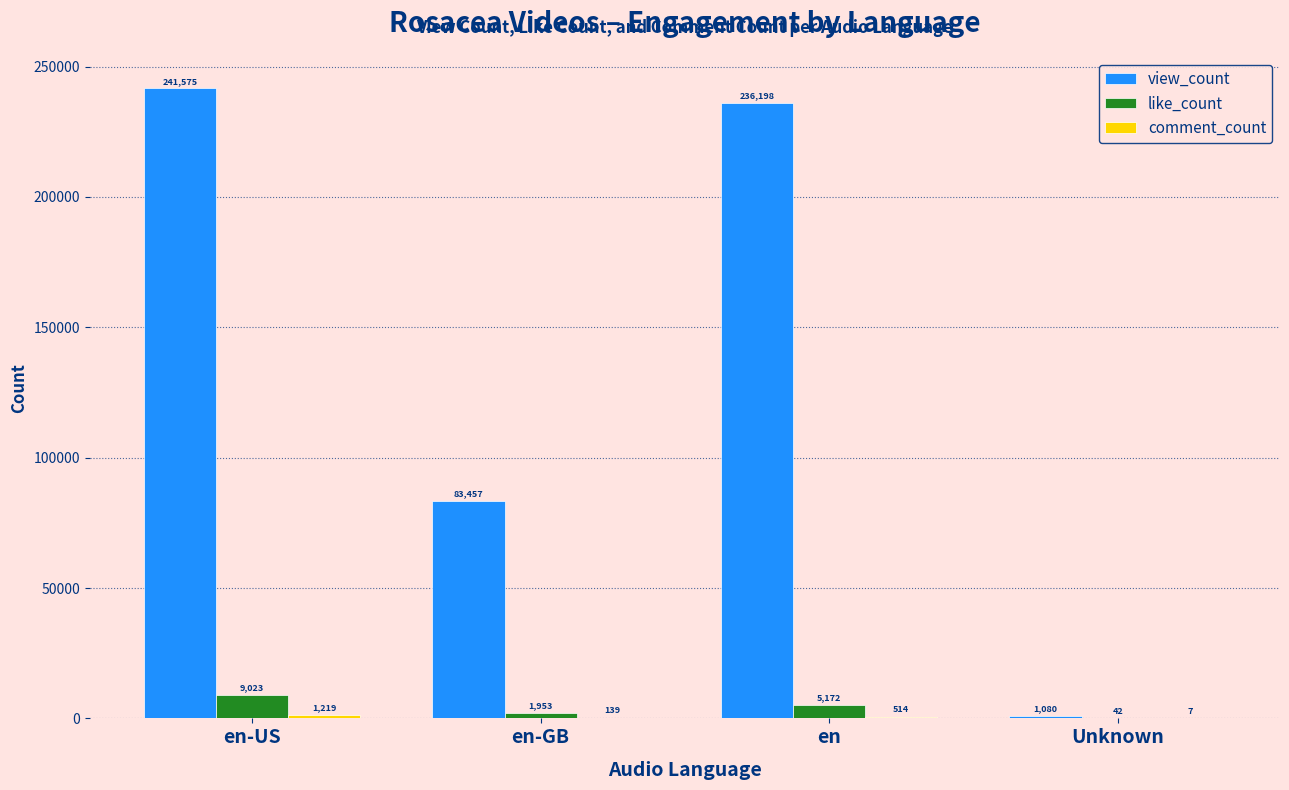

Which label corresponds to the largest value in the chart?

en-US